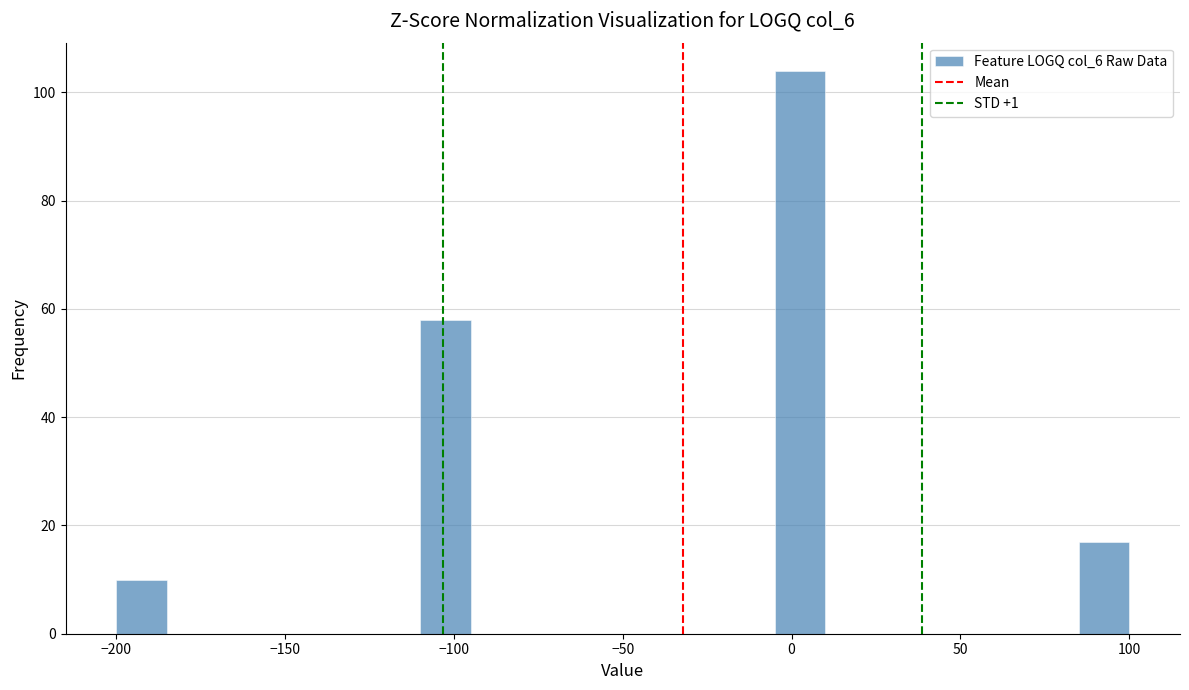

Read against the x-axis, roughly where is the centre of the tallest bar?

5